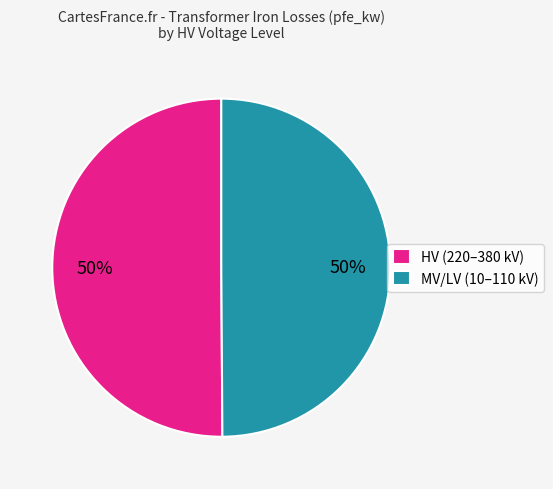

Do HV (220–380 kV) and MV/LV (10–110 kV) together represent more than half of the pie?

Yes